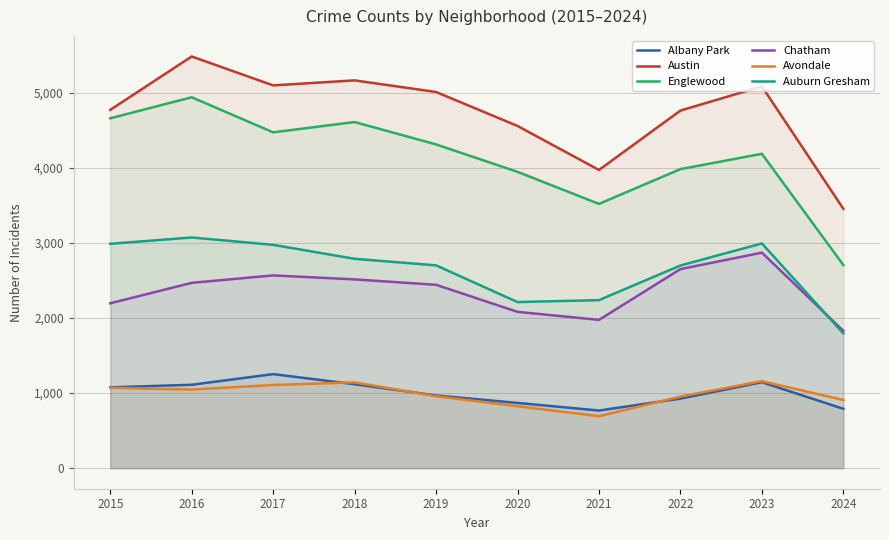

How many lines are shown in the chart?

6